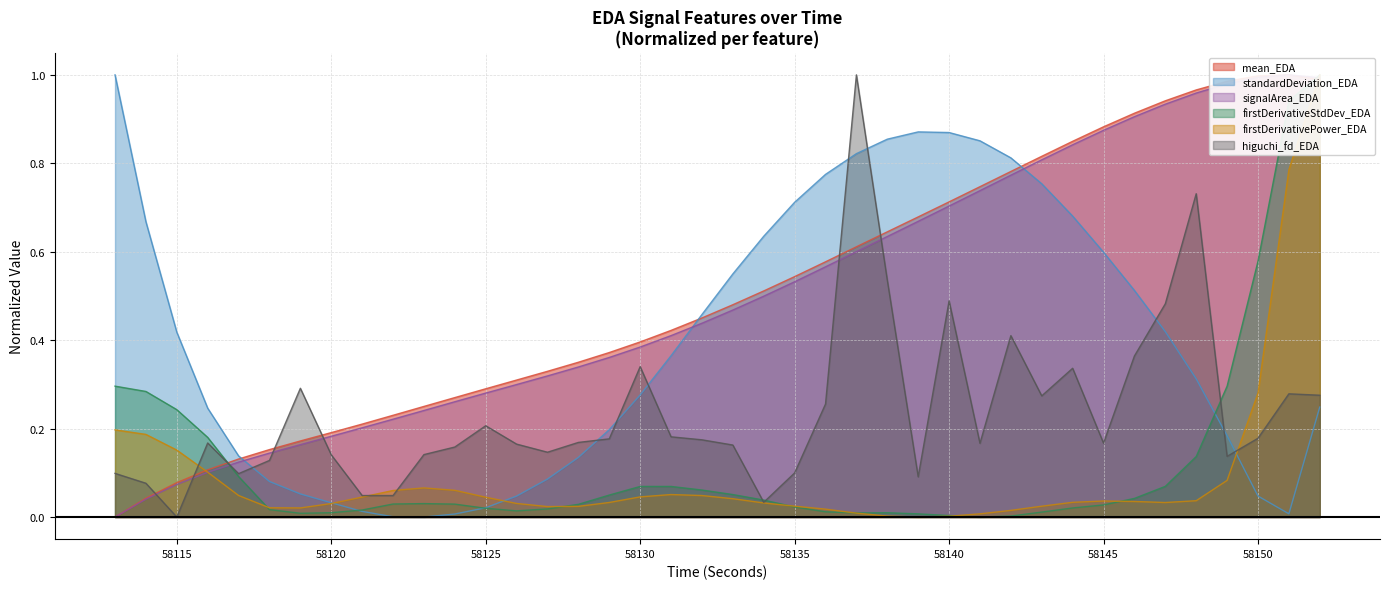

After their last crossing, which series has the higher values: standardDeviation_EDA or mean_EDA?

mean_EDA